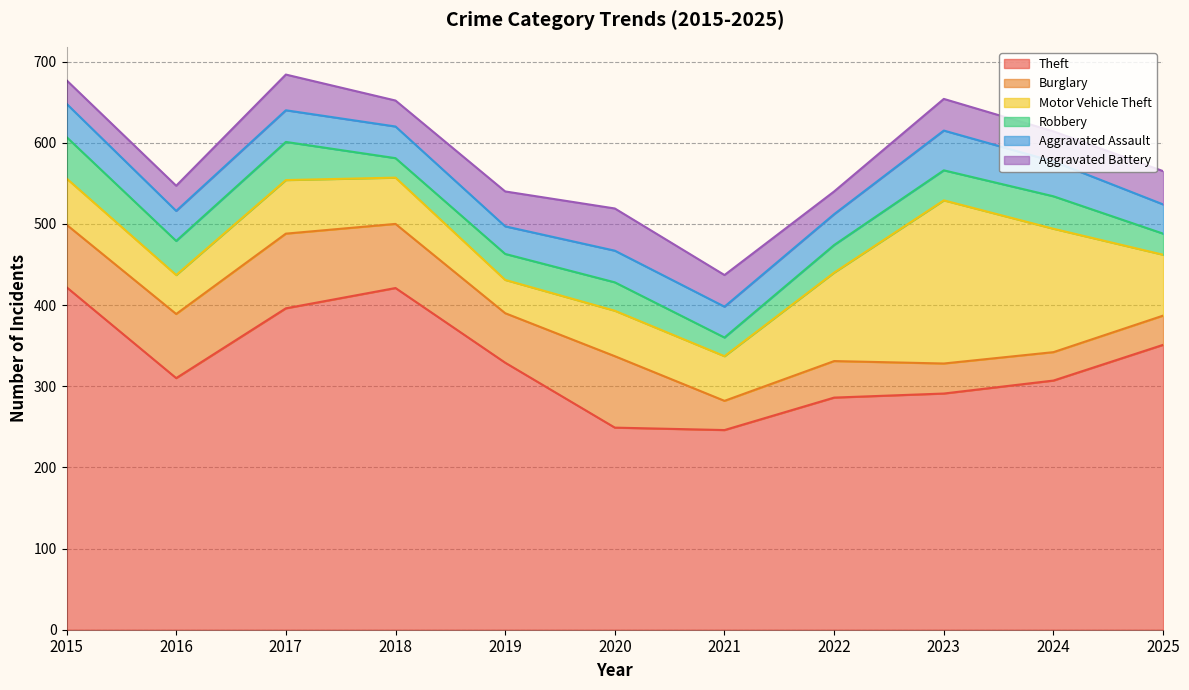

Is the value of Theft at 2018 greater than the value of Motor Vehicle Theft at 2023?

Yes